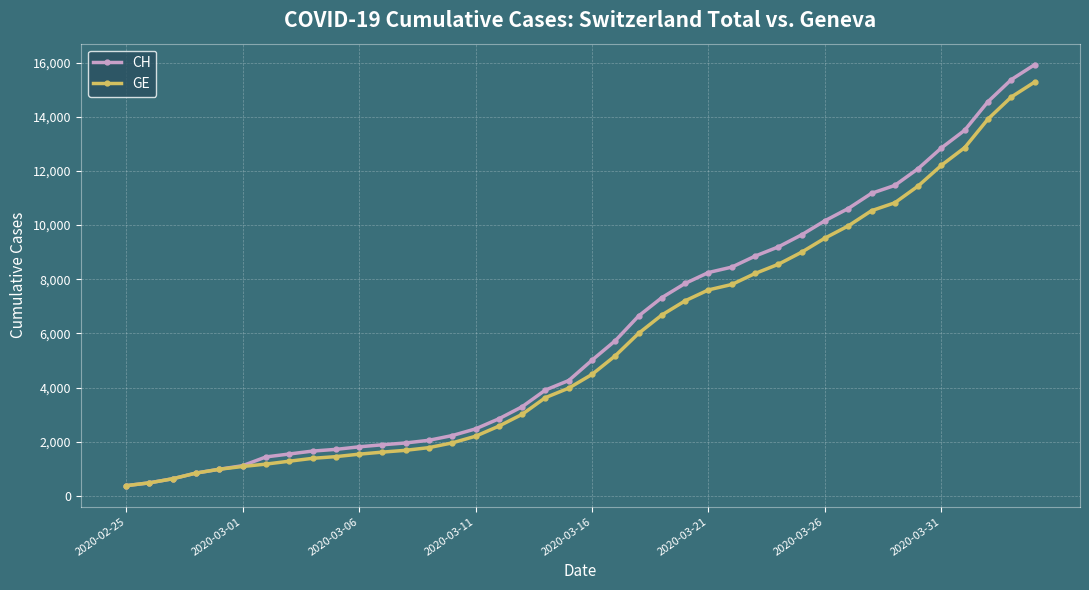

What is the difference between the maximum and minimum values in the CH series?

15551